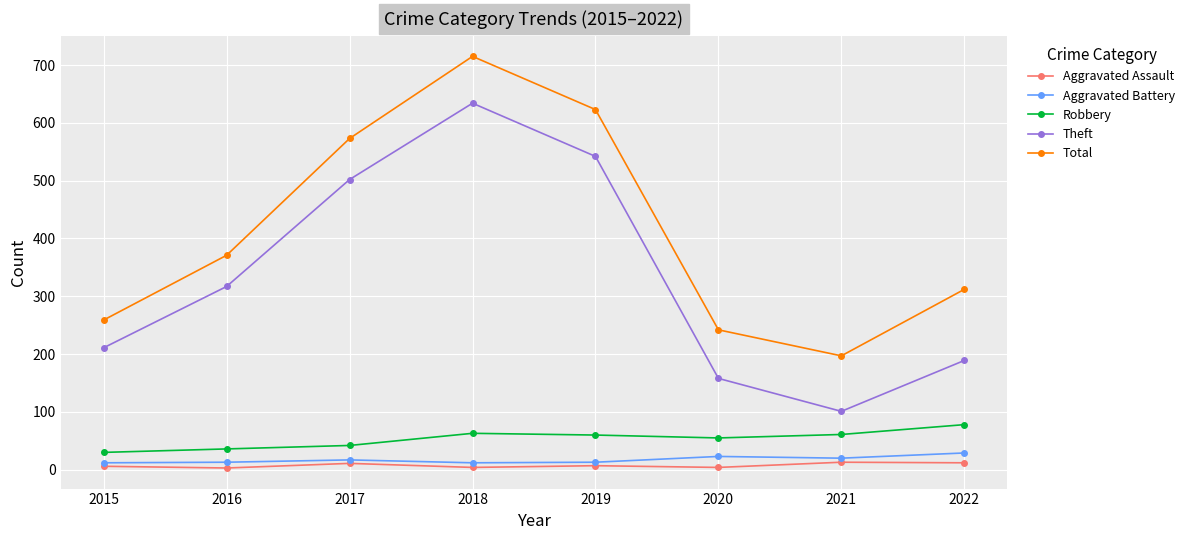

List the labels in order of Theft value, smallest first.

2021, 2020, 2022, 2015, 2016, 2017, 2019, 2018